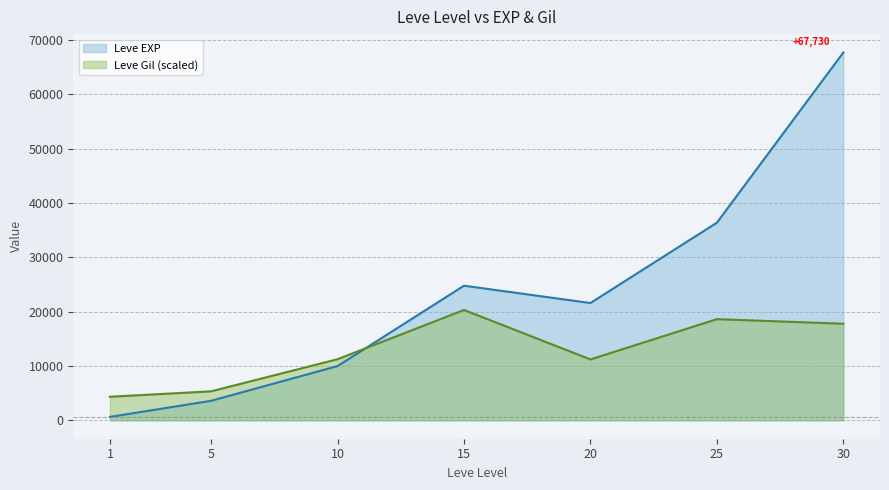

What is the average value of the Leve EXP series?

23532.9